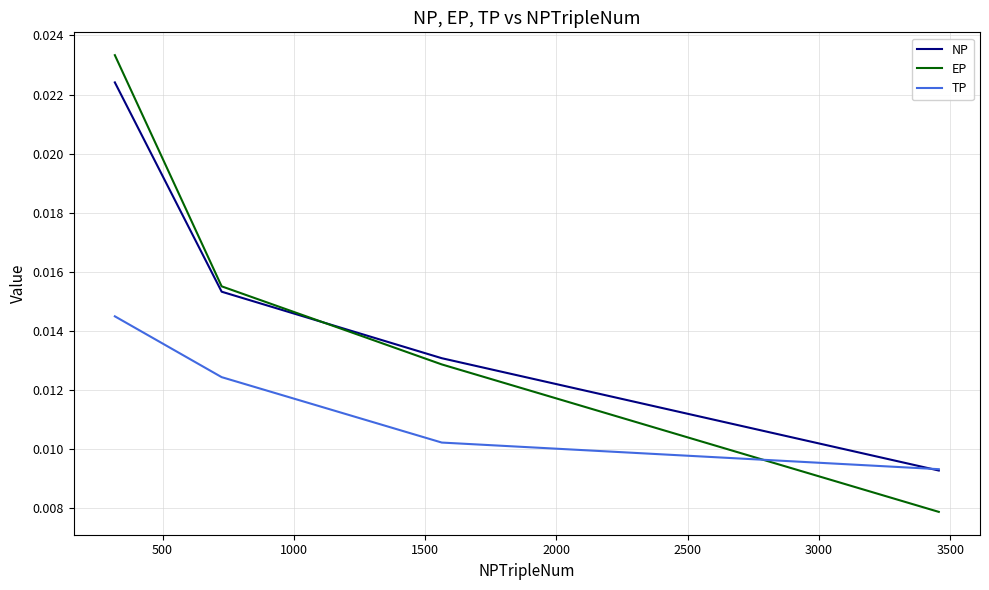

Which series has the widest spread of values?

EP